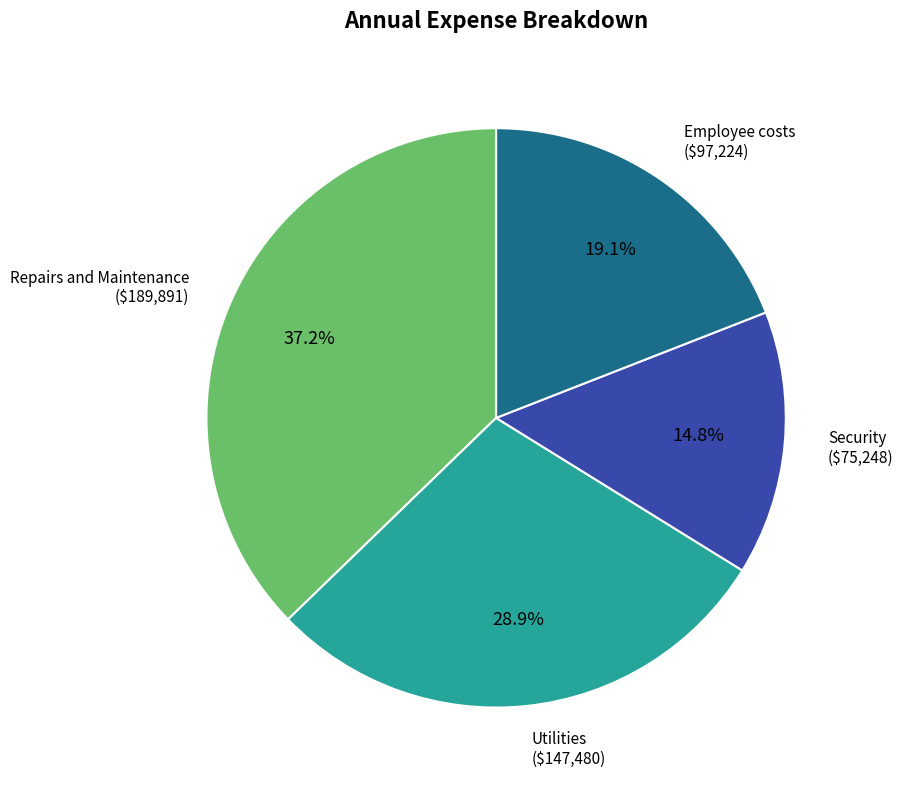

To the nearest percent, what is the difference between the Employee costs and Repairs and Maintenance slice percentages?

18%